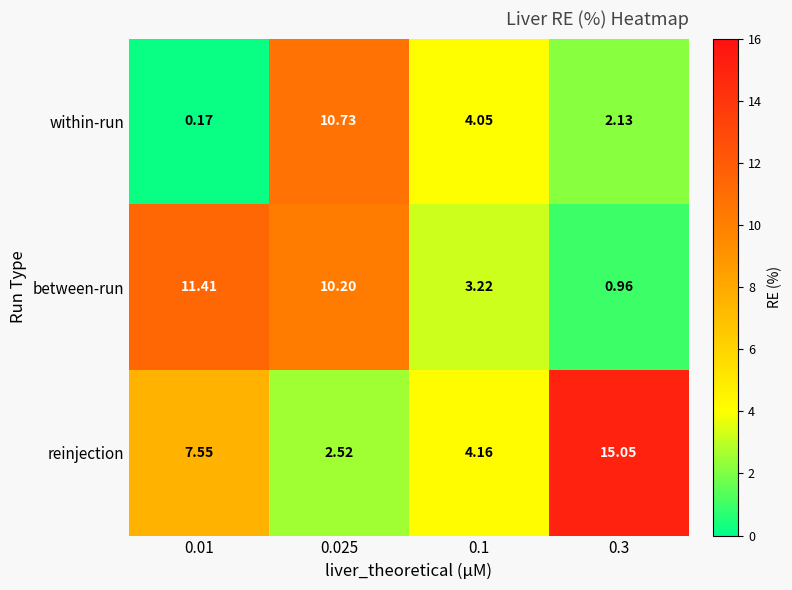

How many series are shown in this chart?

3